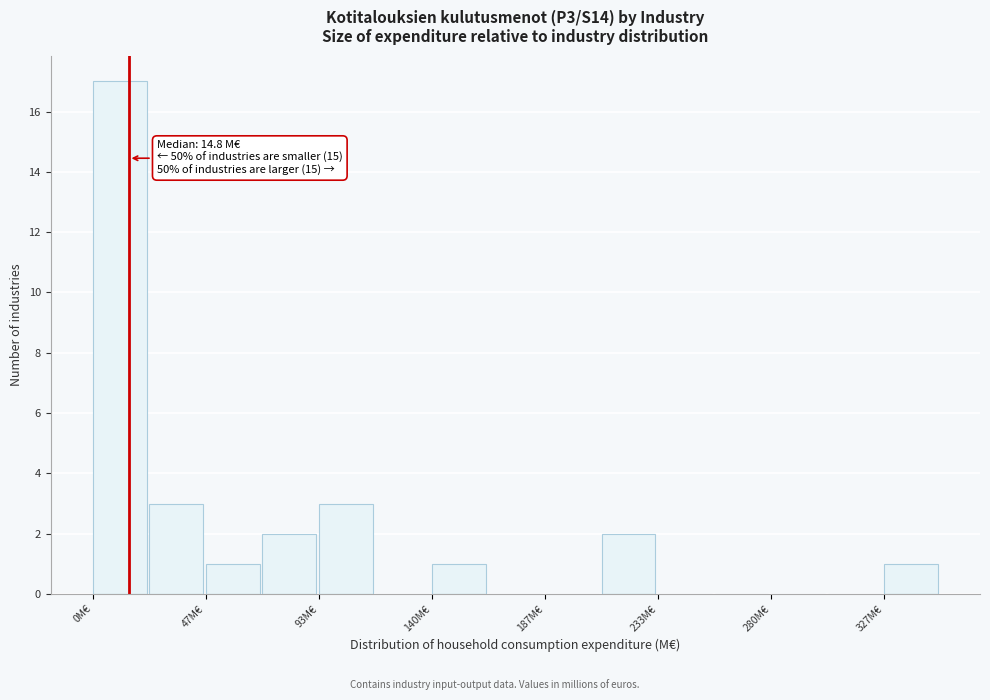

Which range on the x-axis has the tallest bar?

0 to 25